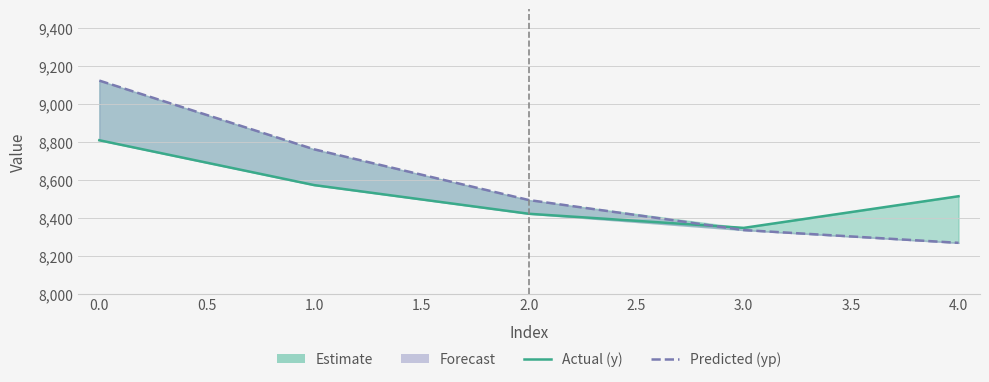

Does the chart have visible grid lines?

Yes